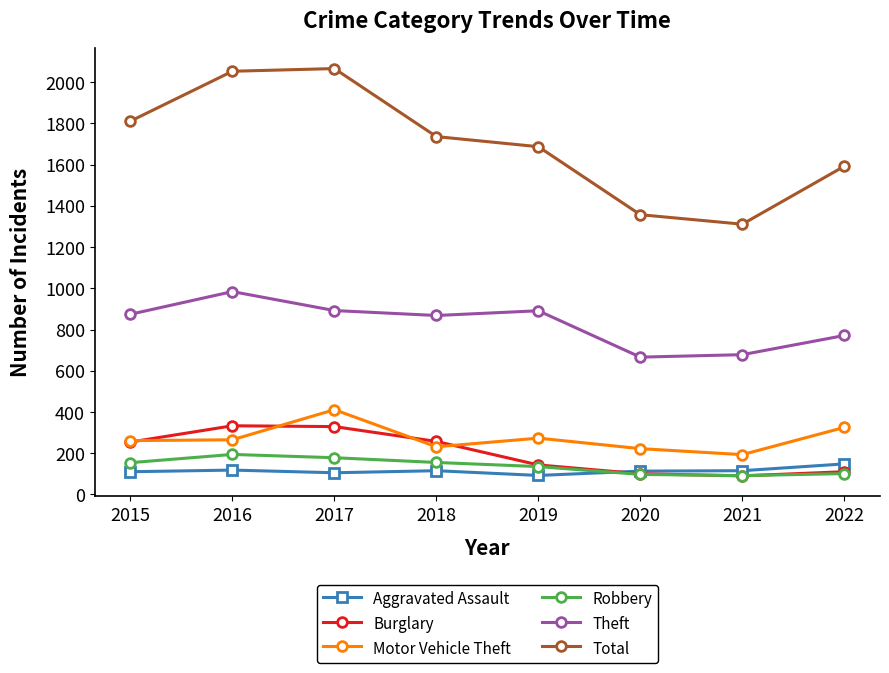

Between 2015 and 2020, which series saw the biggest shift?

Total